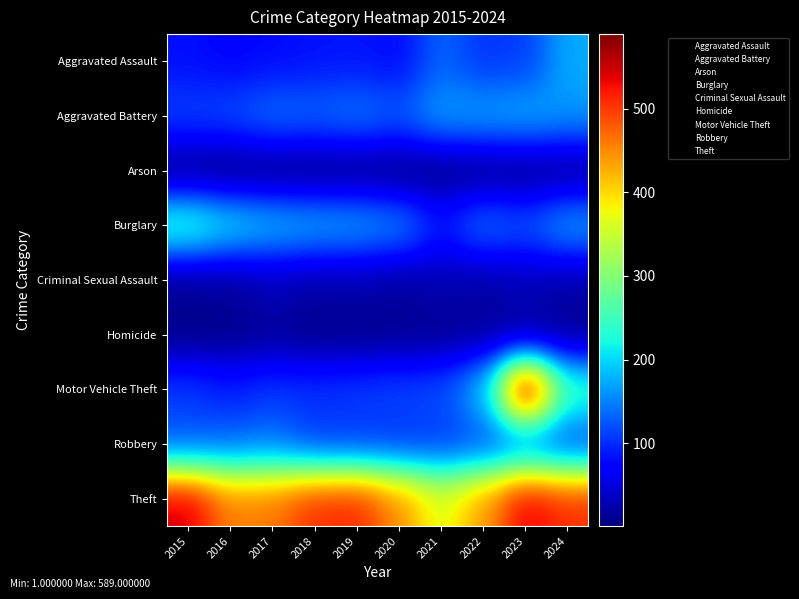

Which has a higher value, 2017 or 2022?

2022